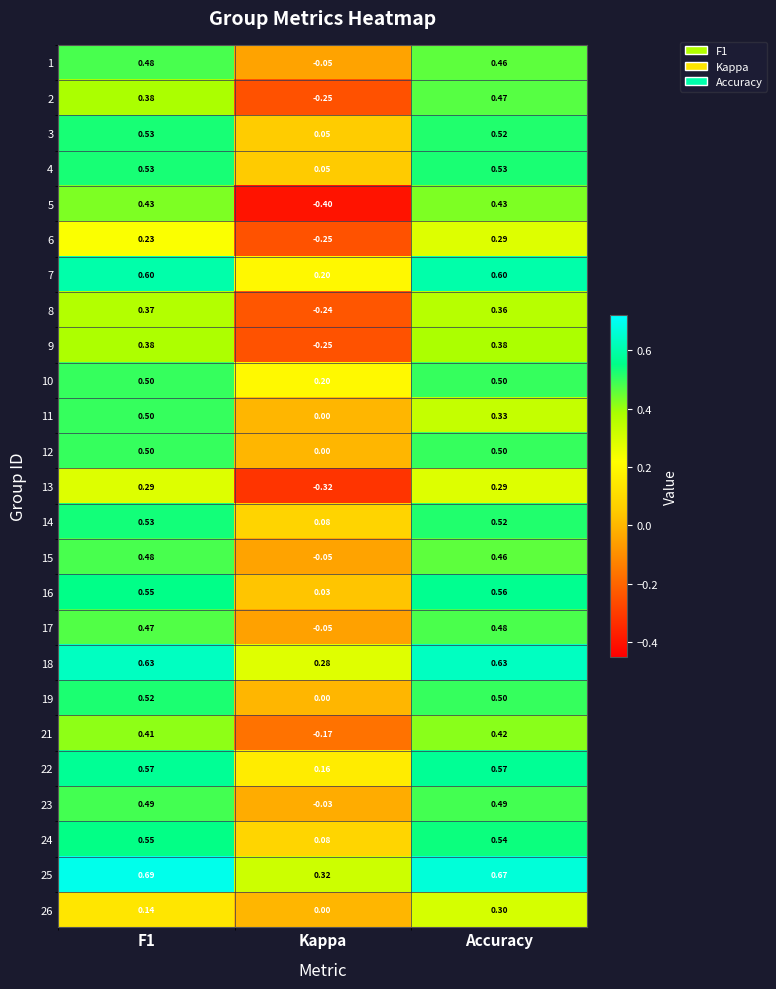

At which category is the sum across all series the highest?

Accuracy